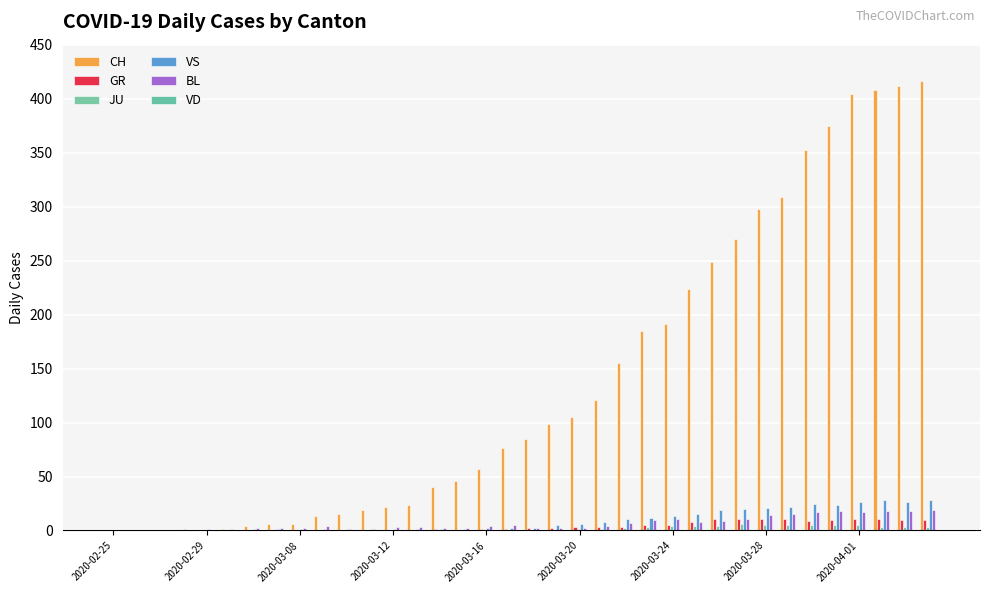

At how many categories does at least one series exceed 411?

2